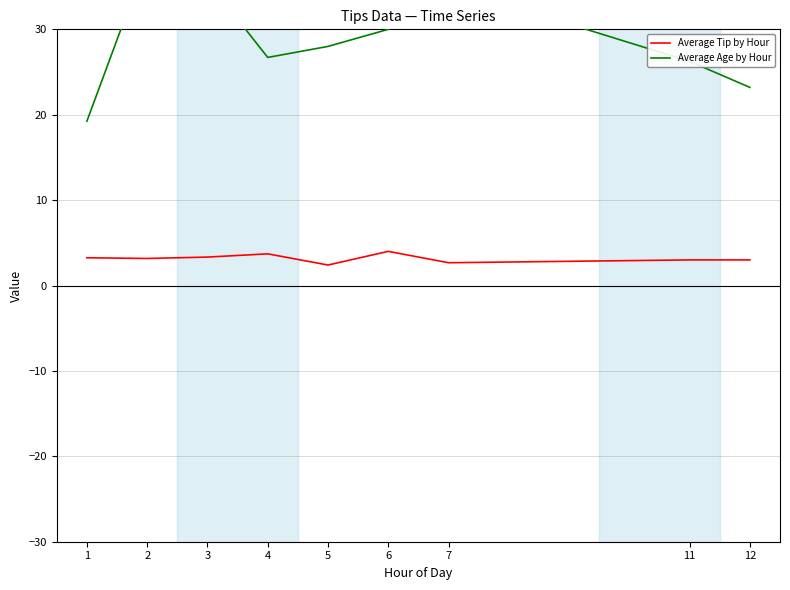

Count the Average Tip by Hour values in the range 3 to 4.

7